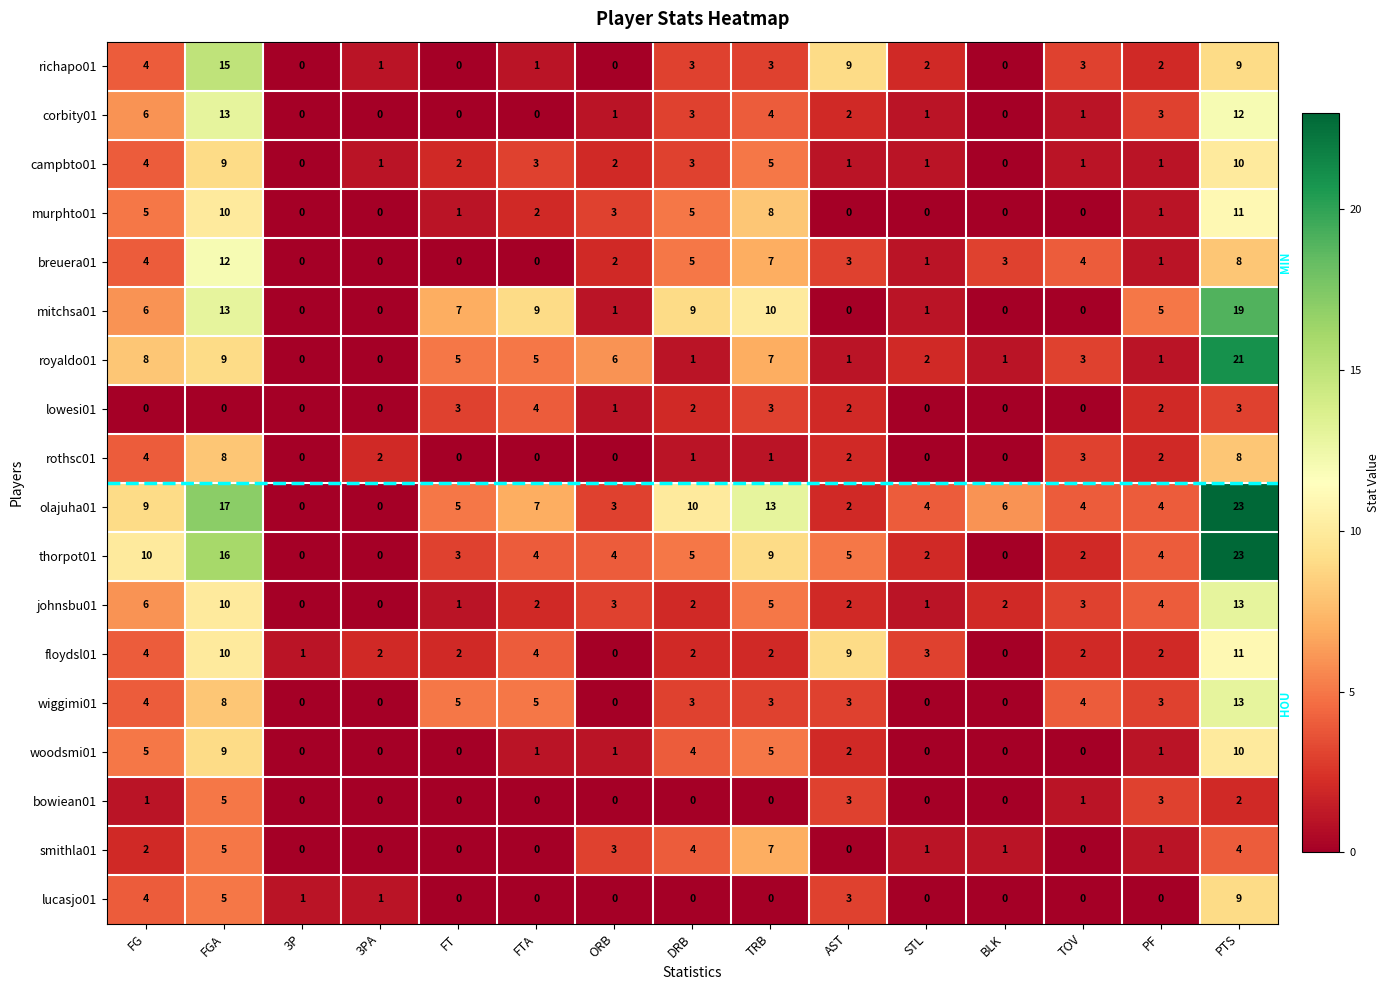

What is the highest value of the corbity01 series?

13